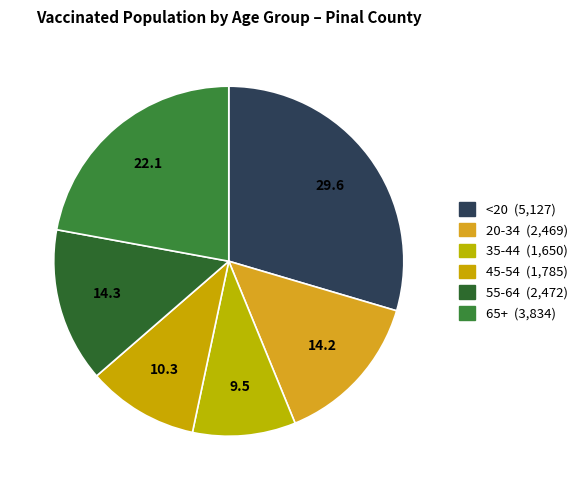

The 45-54 slice represents 10% of the pie. True or false?

True